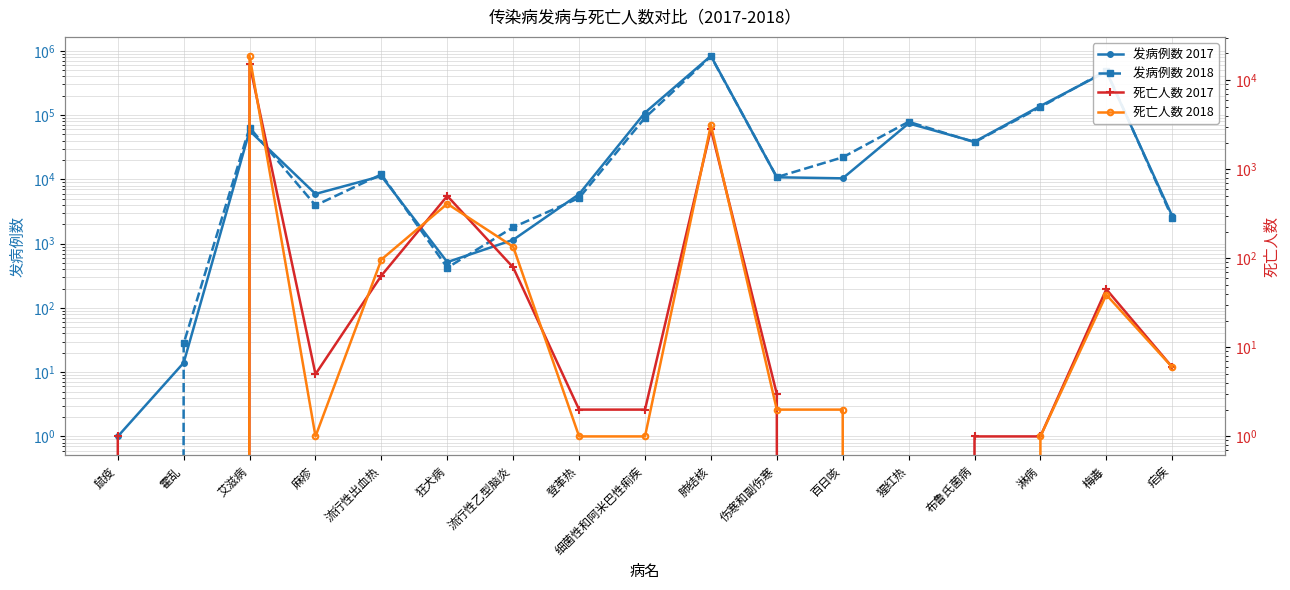

True or false: 死亡人数 2017 and 发病例数 2017 cross at least once.

False